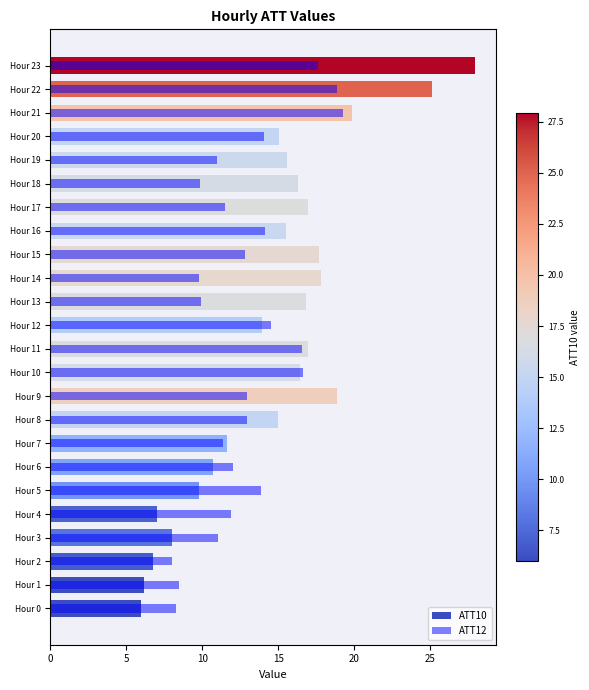

What value does the ATT12 series have at Hour 22?

18.9